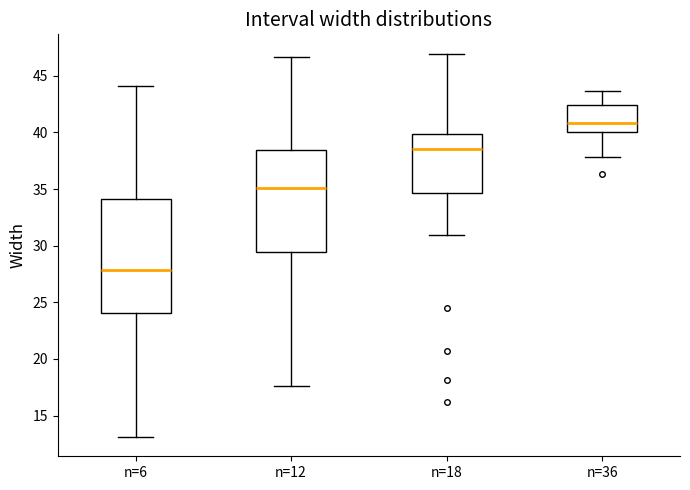

Reading left to right, transcribe this box plot: for each box, give where its median line is, the range the box spans, and where its two whiskers end, as read against the y-axis. The values are not printed on the chart, so give them approximately, as read against the axis.

n=6: median 28.0, box 24.0 to 34.0, whiskers 13.0 to 44.0
n=12: median 35.0, box 29.5 to 38.5, whiskers 17.5 to 46.5
n=18: median 38.5, box 34.5 to 40.0, whiskers 31.0 to 47.0
n=36: median 41.0, box 40.0 to 42.5, whiskers 38.0 to 43.5